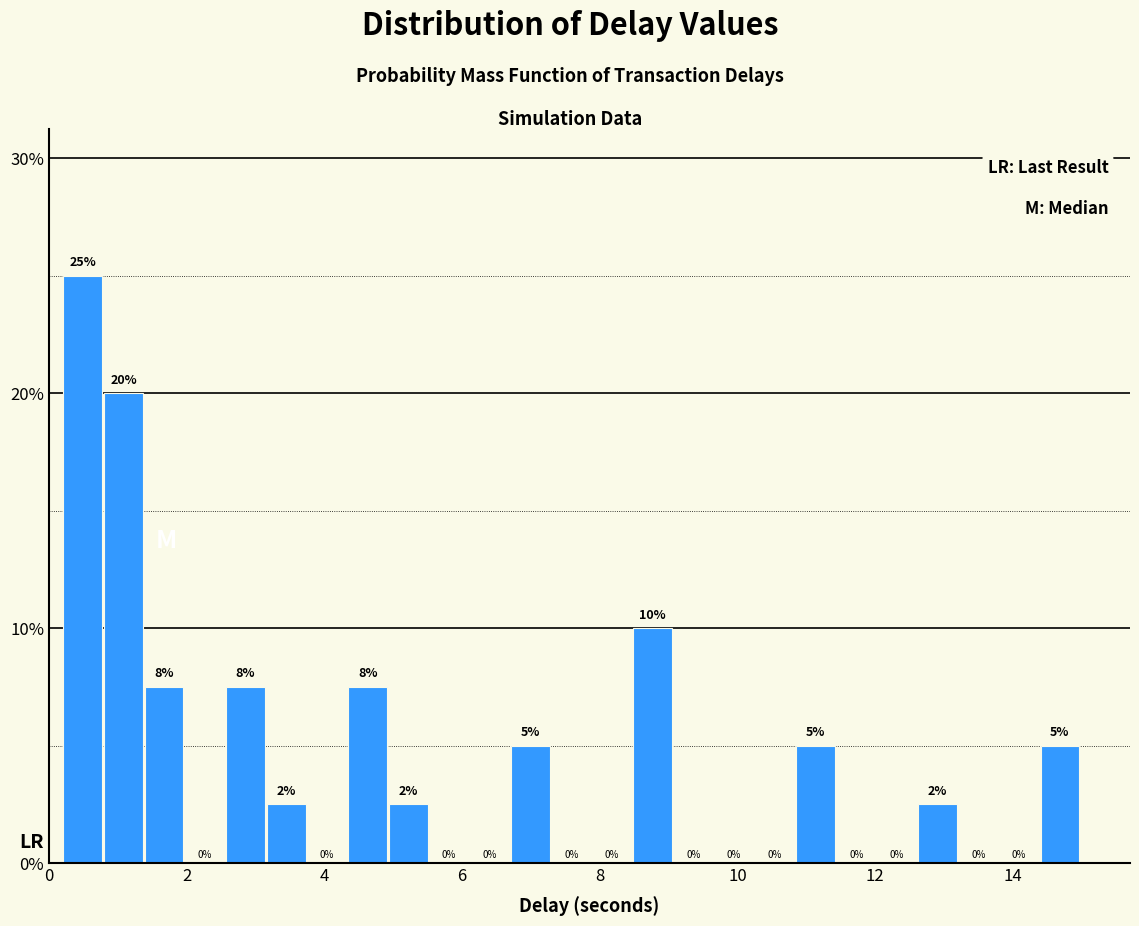

Around what value on the x-axis is the tallest bar? Give the approximate position of its centre, as read against the axis.

0.4